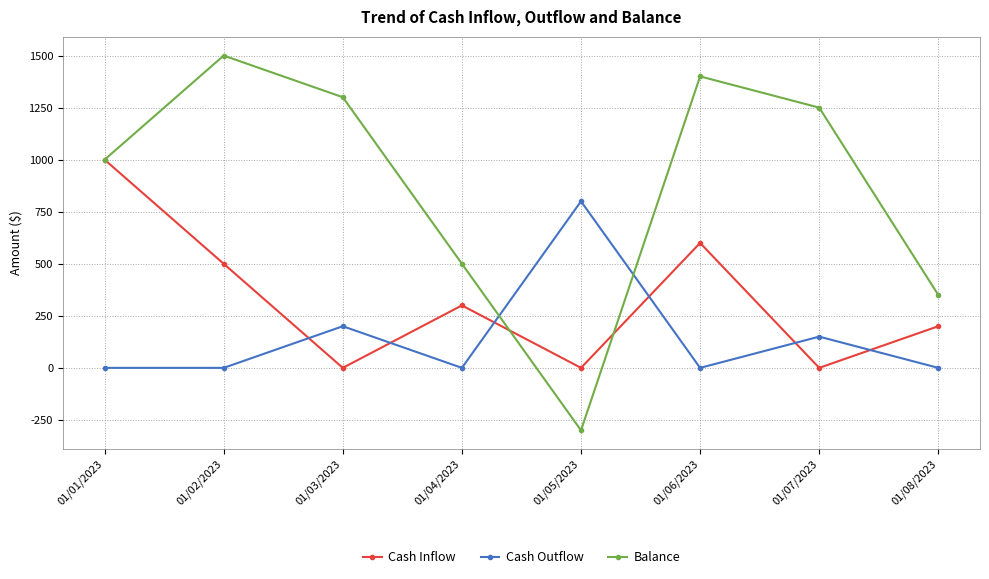

Which series ends up on top after the final intersection of Cash Inflow and Cash Outflow?

Cash Inflow